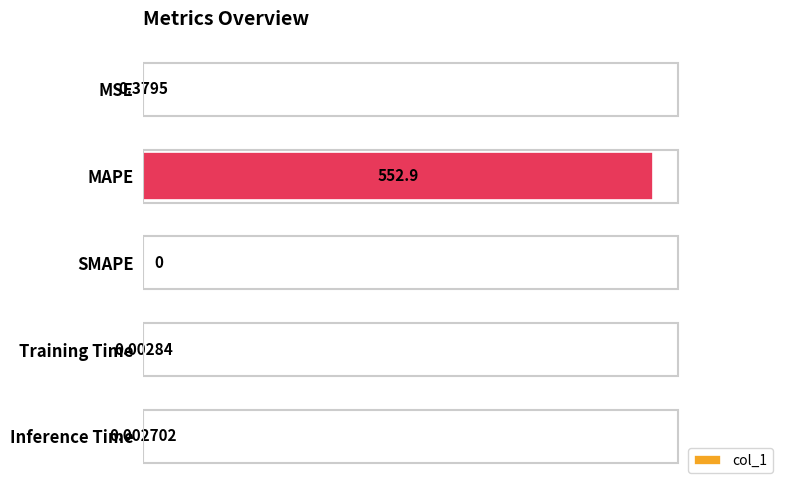

How many positive values are there?

4